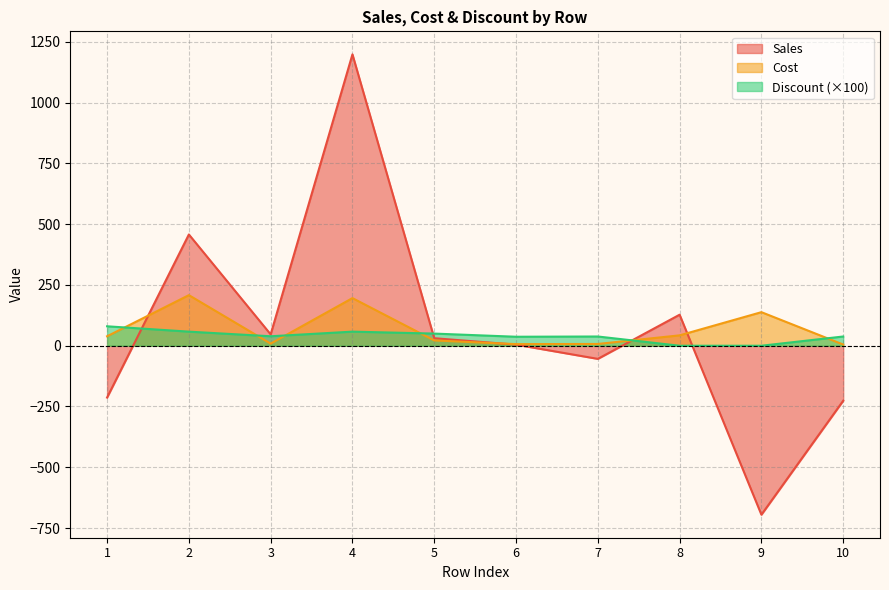

What is the value of the Discount point at the 5th from the left?

50.0